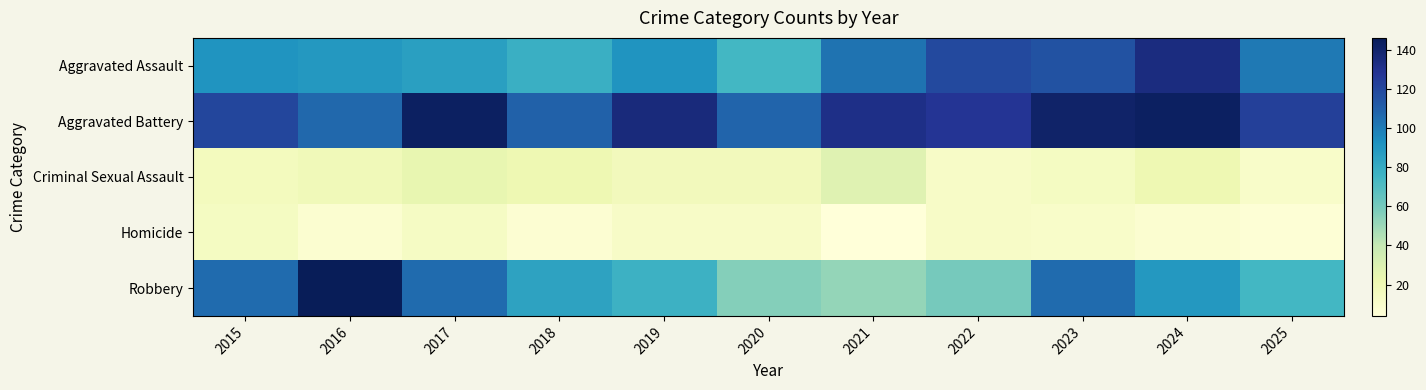

How many data points does each series have?

11